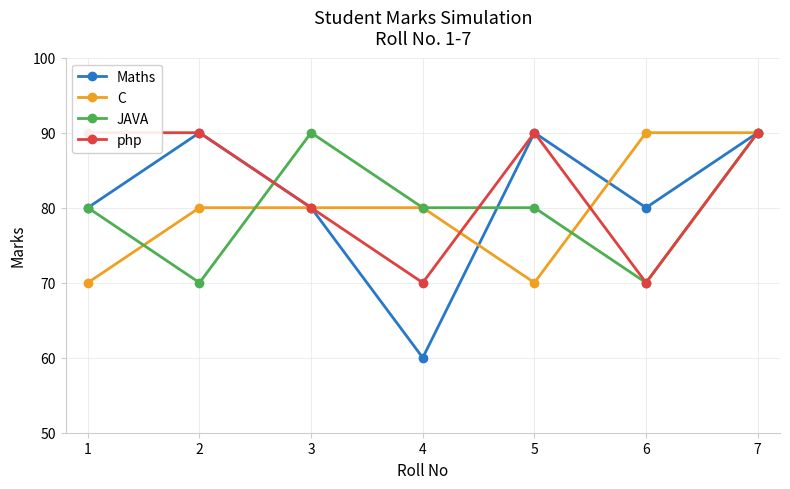

What is the difference between the maximum and minimum values in the php series?

20